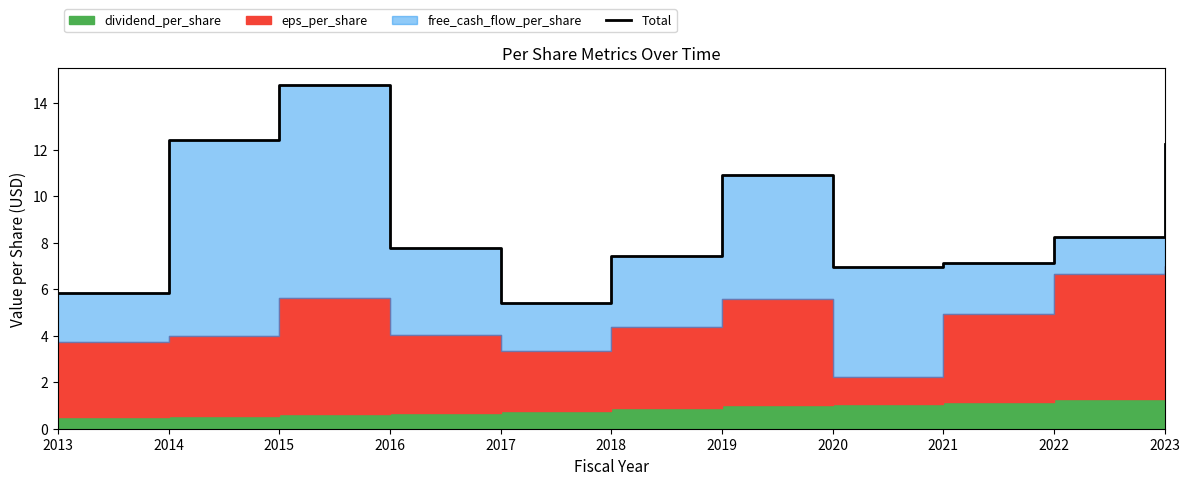

List the labels in order of value, largest first.

2015, 2014, 2023, 2019, 2022, 2016, 2018, 2021, 2020, 2013, 2017